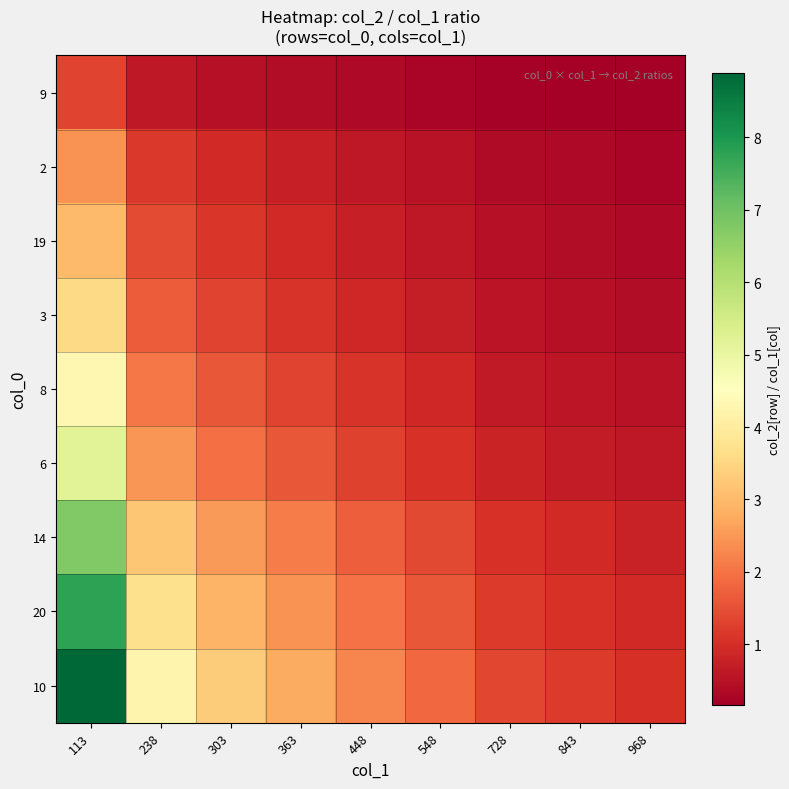

At 113, list the series in order from smallest to largest.

9, 2, 19, 3, 8, 6, 14, 20, 10